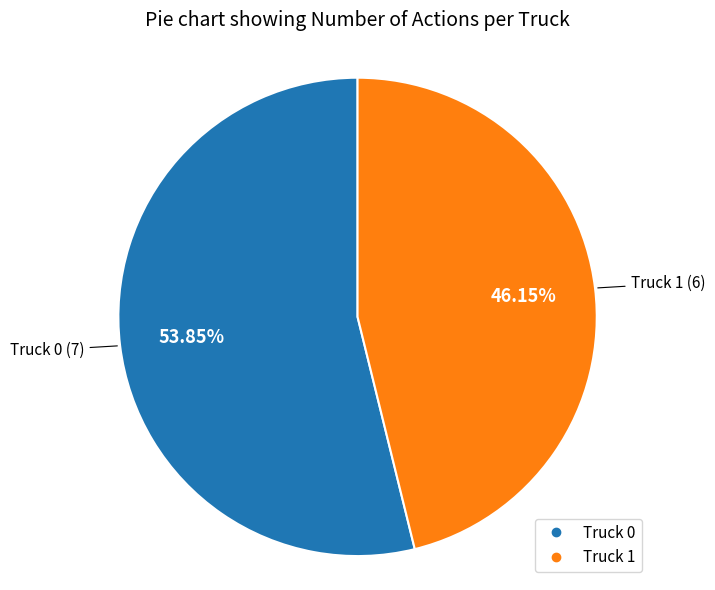

Which slice is the largest?

Truck 0